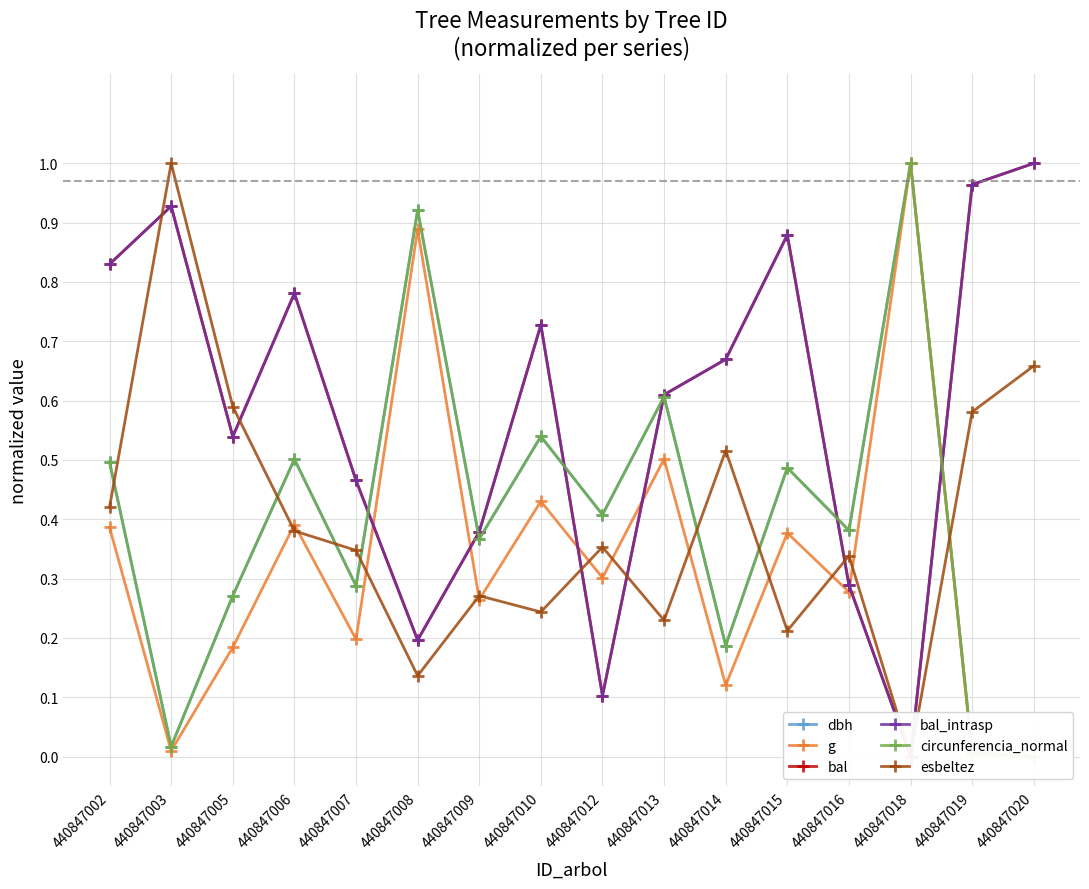

What is the spread (max minus min) of values at 440847018?

1.0